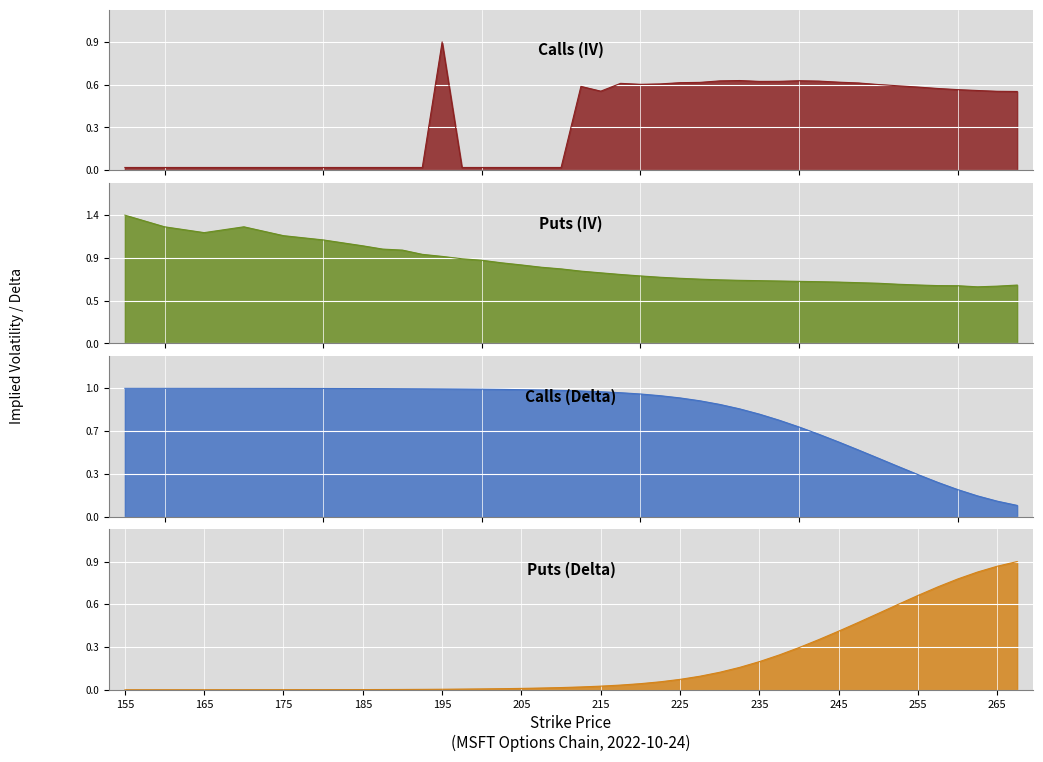

What is the value of the Calls (Delta) point at the 34th from the left?

0.4